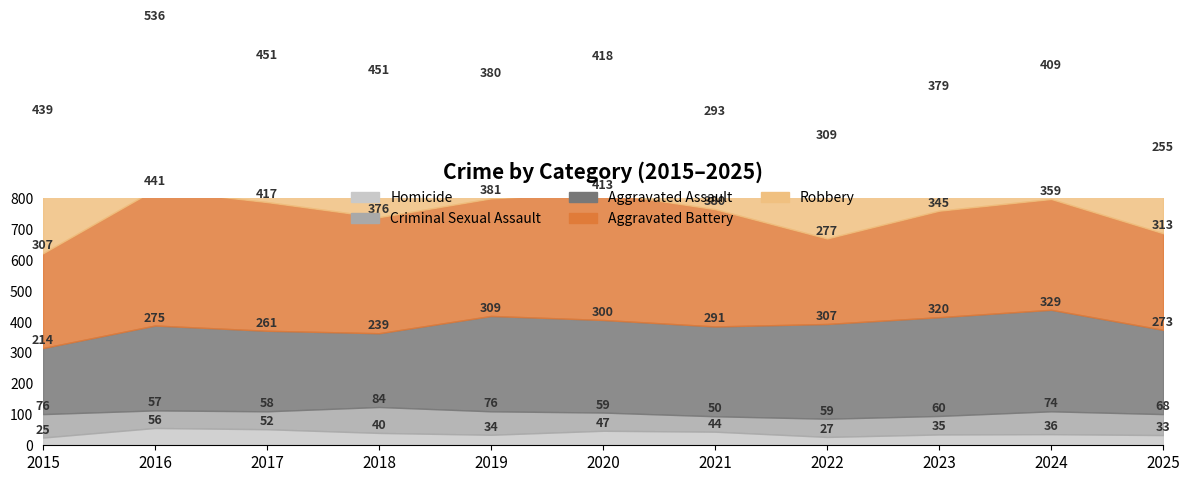

What are all the series names shown in the legend?

Homicide, Criminal Sexual Assault, Aggravated Assault, Aggravated Battery, Robbery